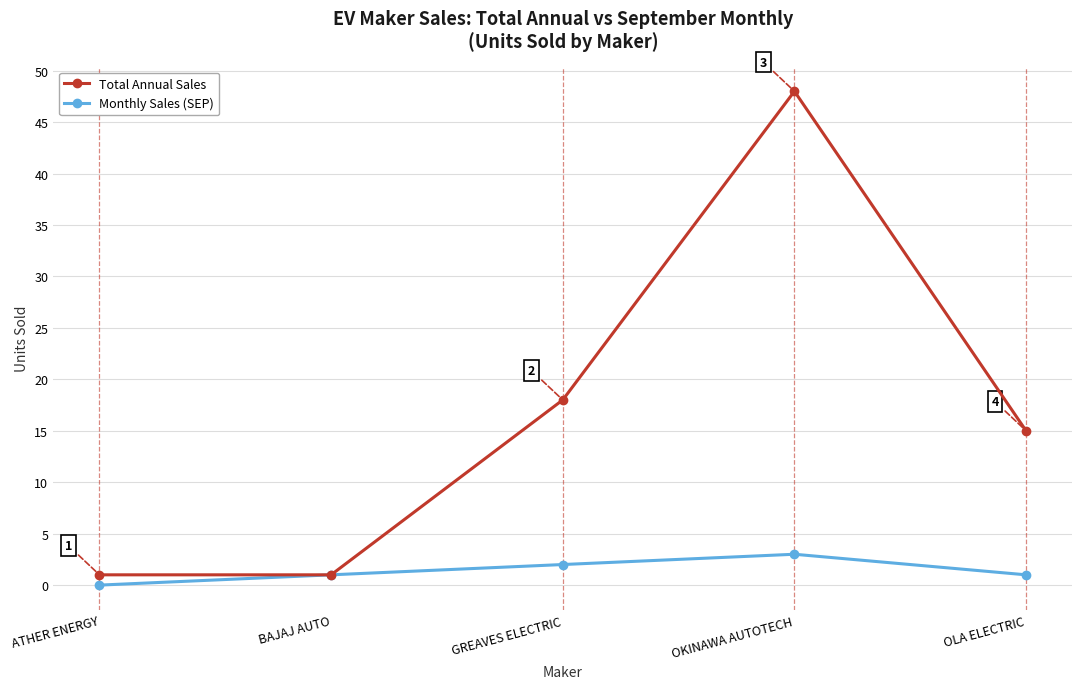

Read the Monthly Sales (SEP) value at BAJAJ AUTO.

1